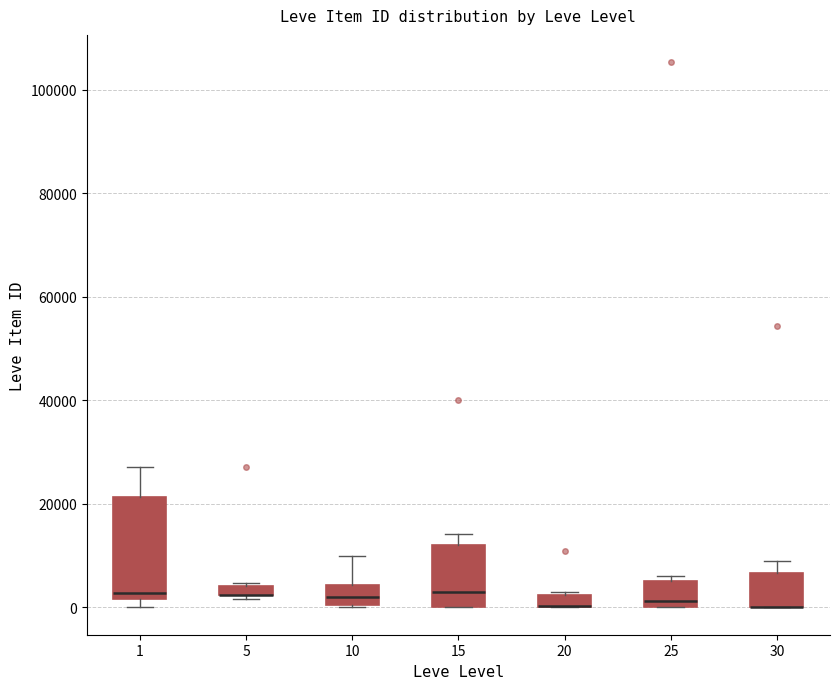

Where is the lower edge of the box at x = 5 on the y-axis? The values are not printed on the chart, so give them approximately, as read against the axis.

2000